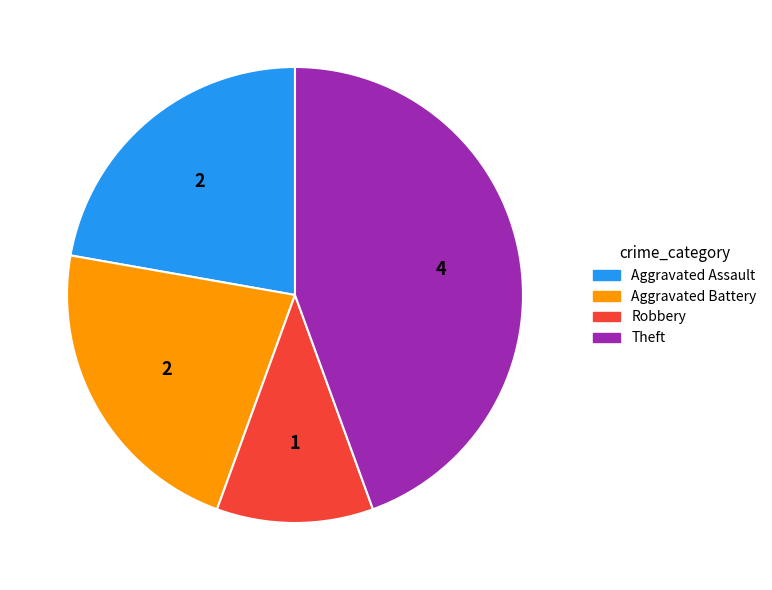

Is there a majority slice in this chart?

No